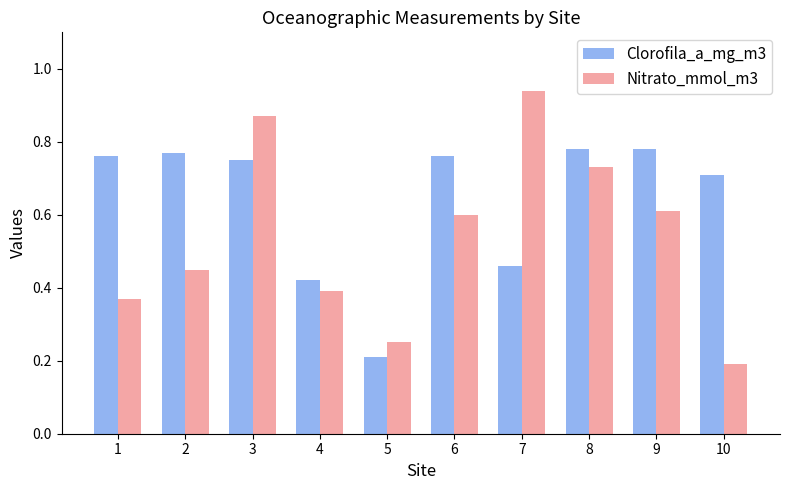

Between 3 and 10, which series saw the biggest shift?

Nitrato_mmol_m3